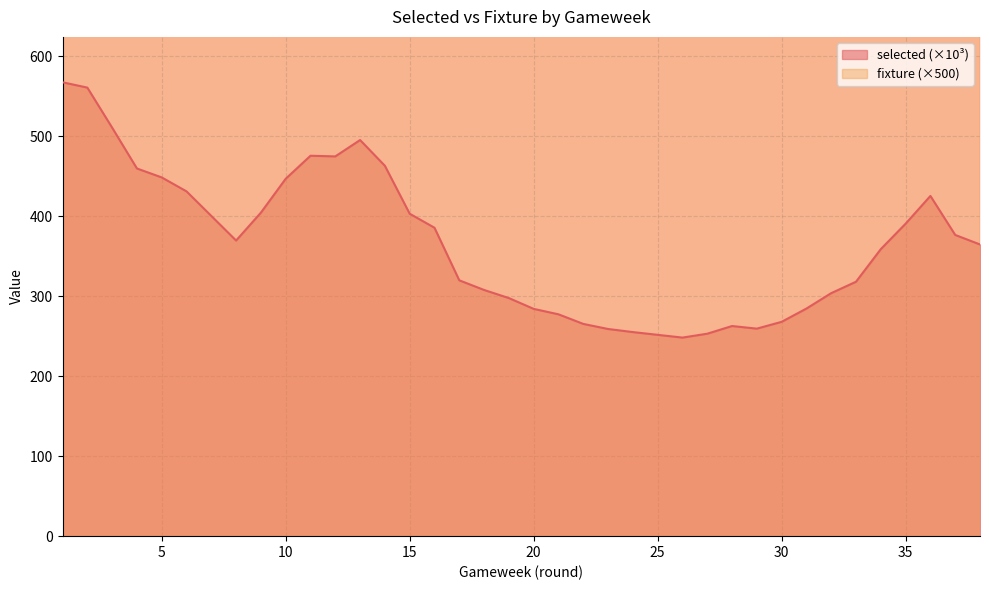

What is the difference between the maximum and minimum values in the fixture series?

183500.0